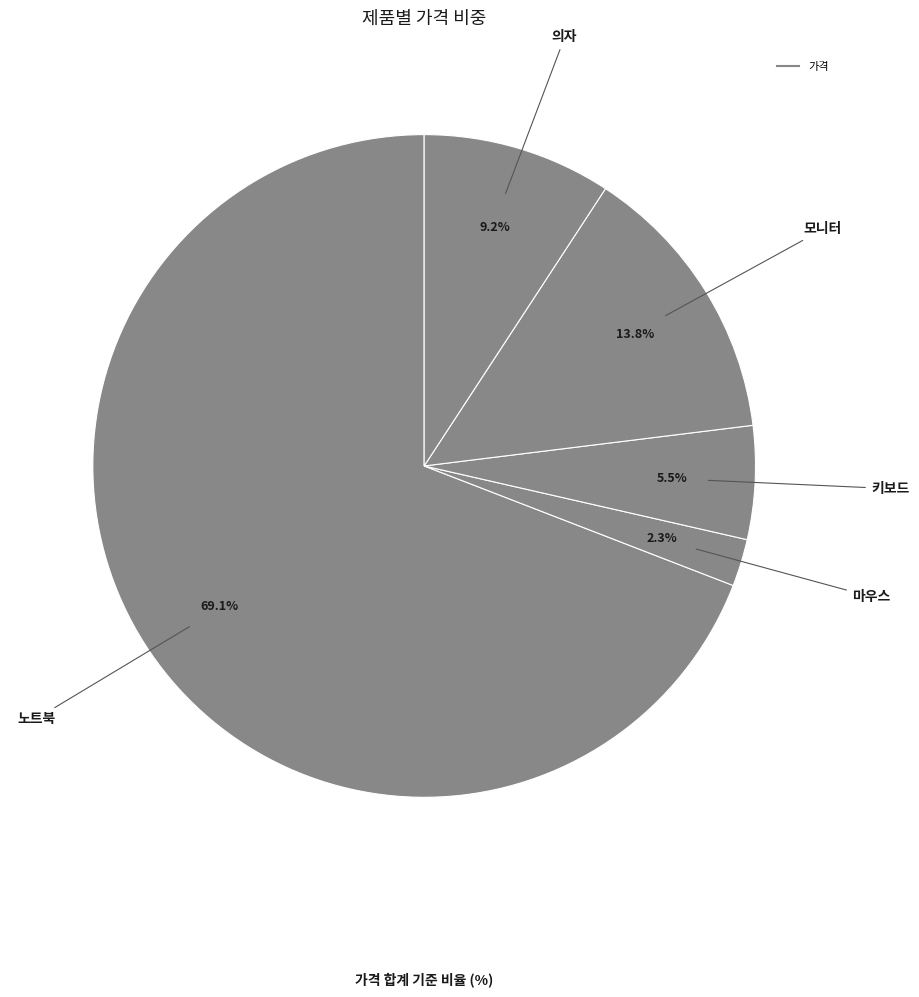

Count the number of slices in the pie.

5